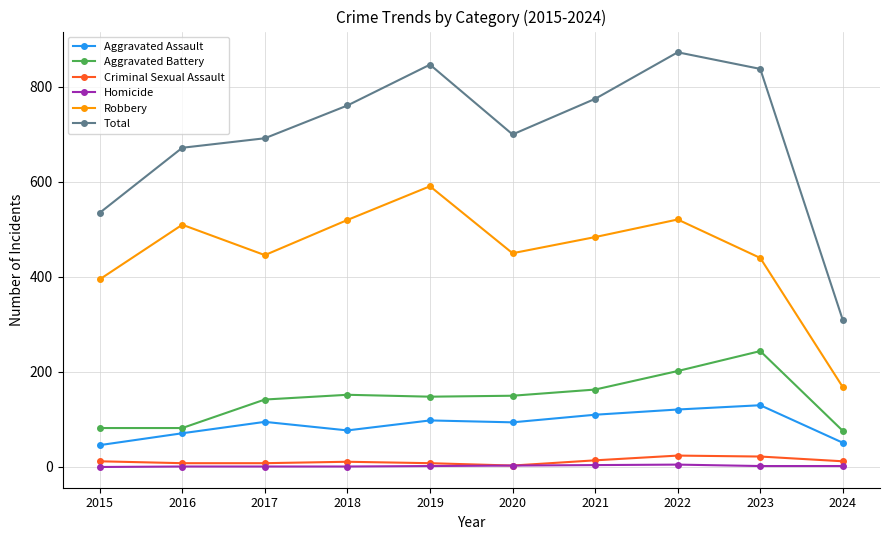

True or false: Homicide and Total intersect in this chart.

False